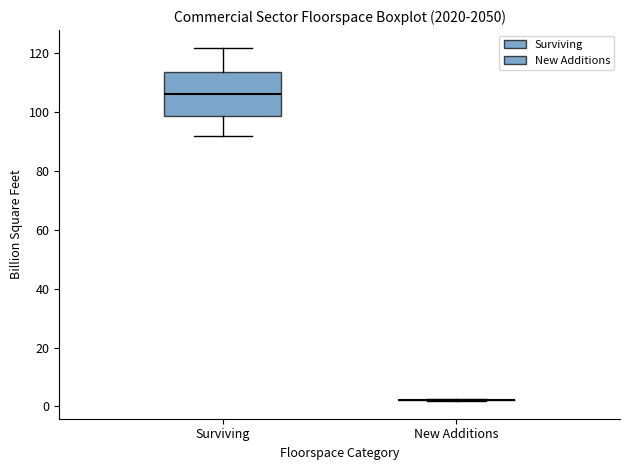

Reading left to right, transcribe this box plot: for each box, give where its median line is, the range the box spans, and where its two whiskers end, as read against the y-axis. The values are not printed on the chart, so give them approximately, as read against the axis.

Surviving: median 106, box 98 to 114, whiskers 92 to 122
New Additions: box collapsed to a line at 2, whiskers 2 to 2